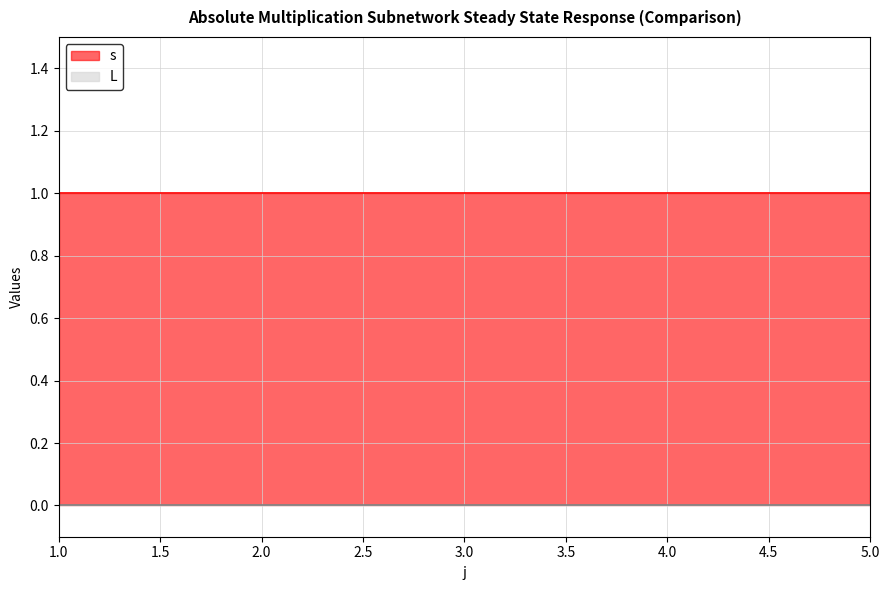

Which category has the lowest value in the L series?

1